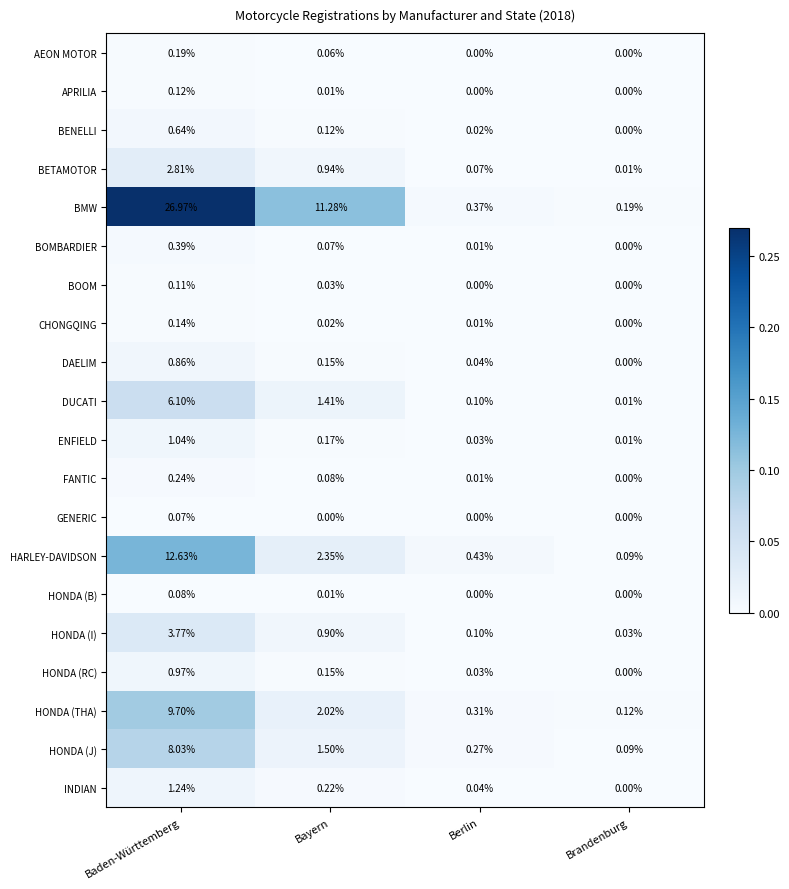

At how many categories does at least one series exceed 0?

4